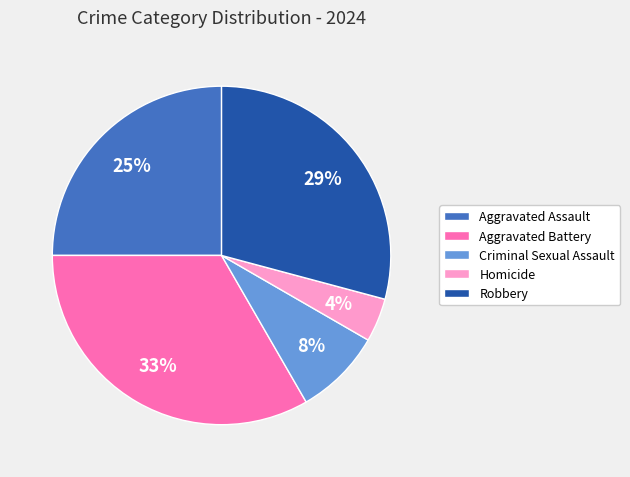

What is the largest slice in the pie chart?

Aggravated Battery